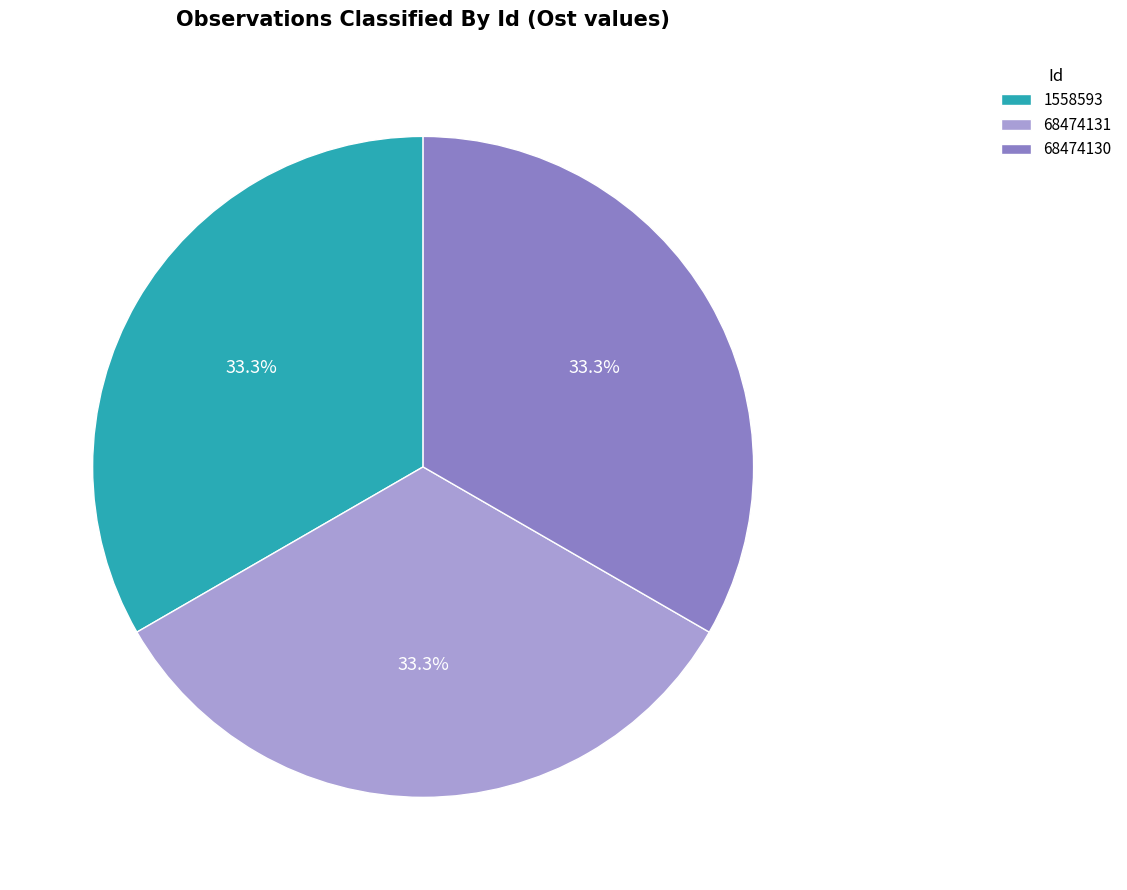

How many segments does this pie chart have?

3